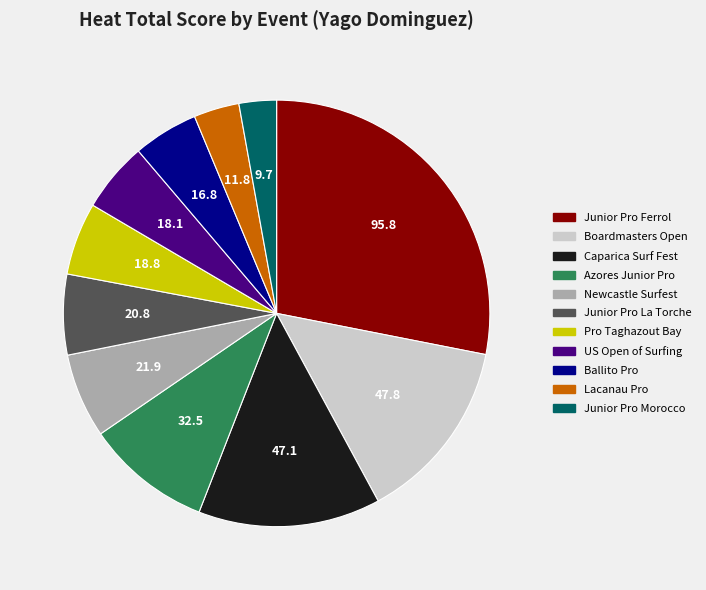

Is there a majority slice in this chart?

No